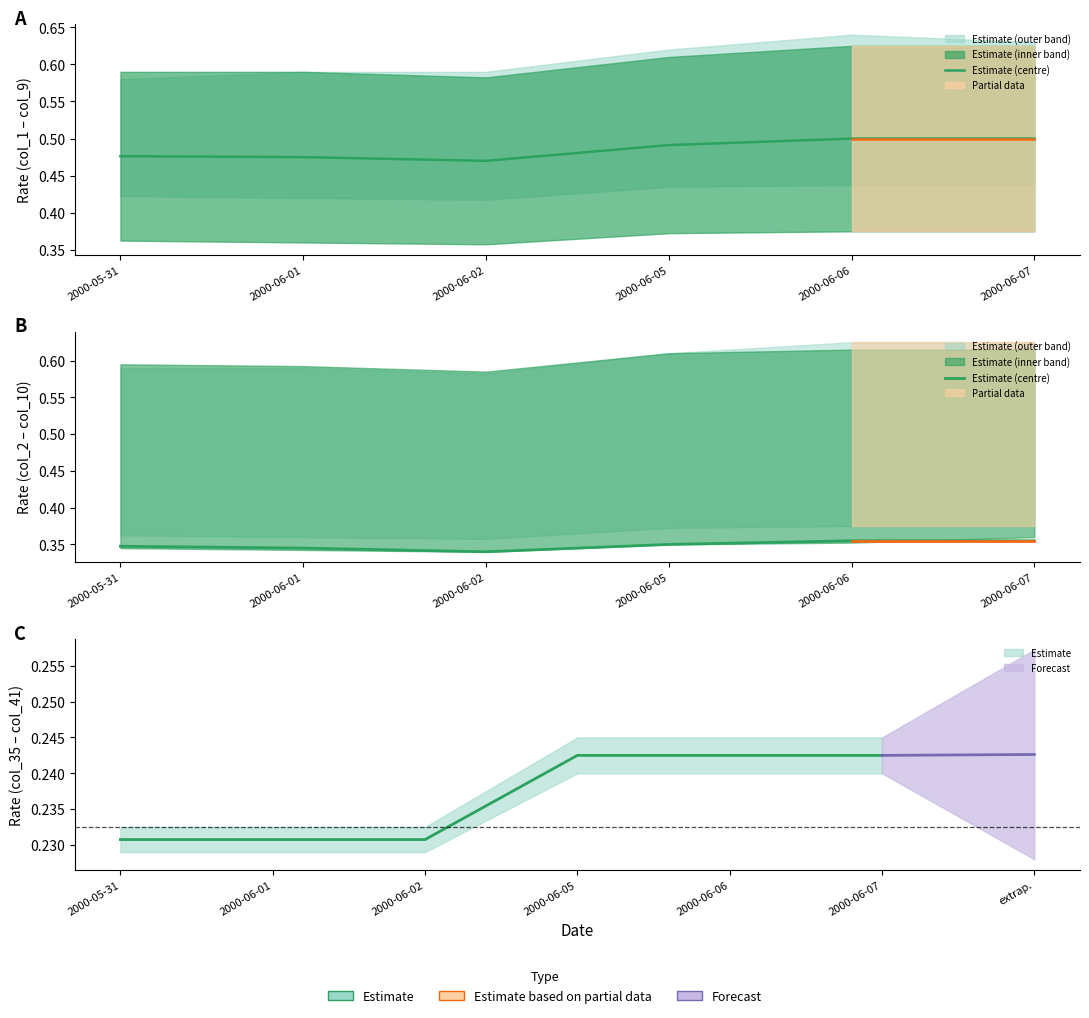

What position from the left is 2000-06-06?

5